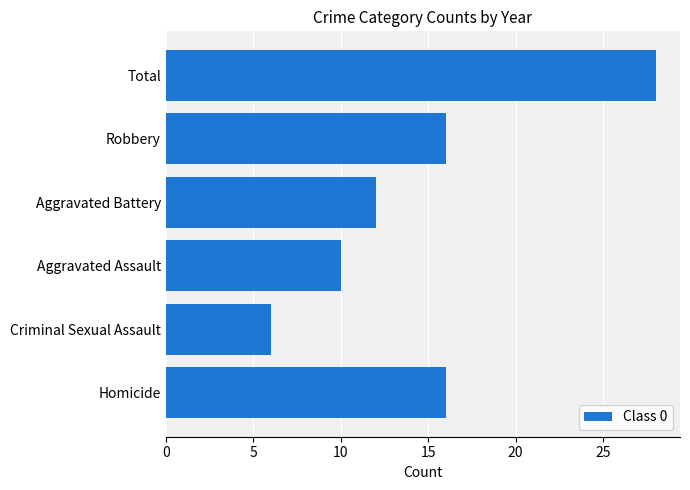

Count the number of data series in this chart.

1